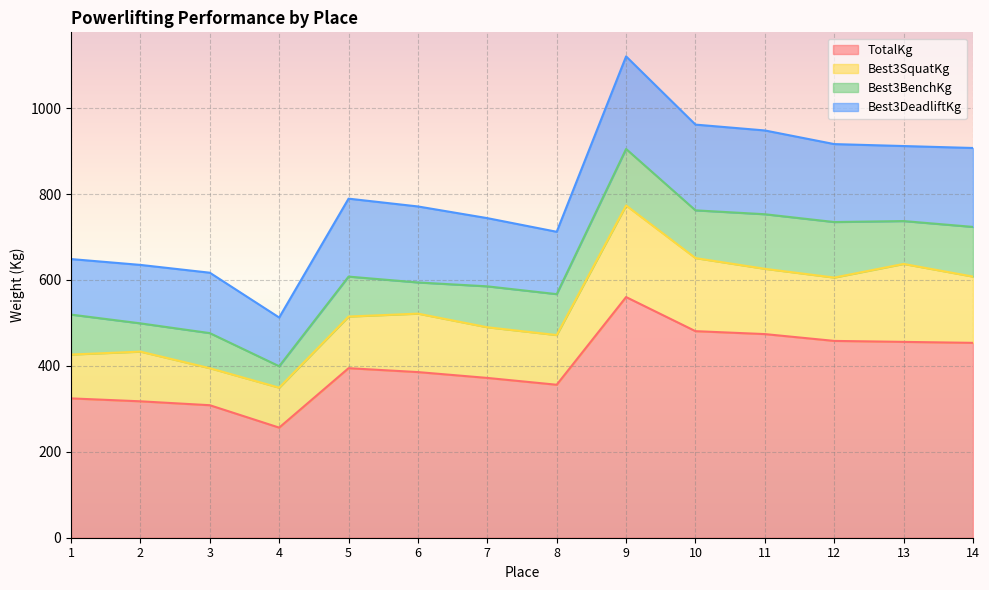

True or false: Best3SquatKg has more than 2 points higher than both neighbors.

True